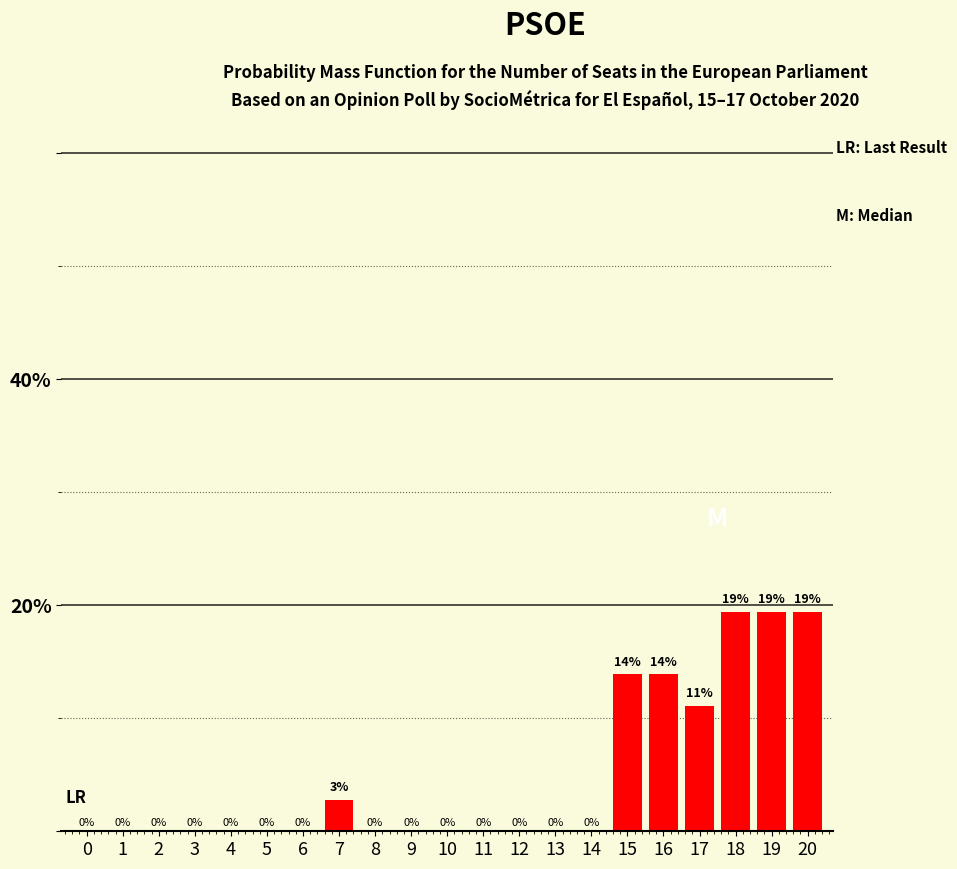

What is the sum of all values?

100.0